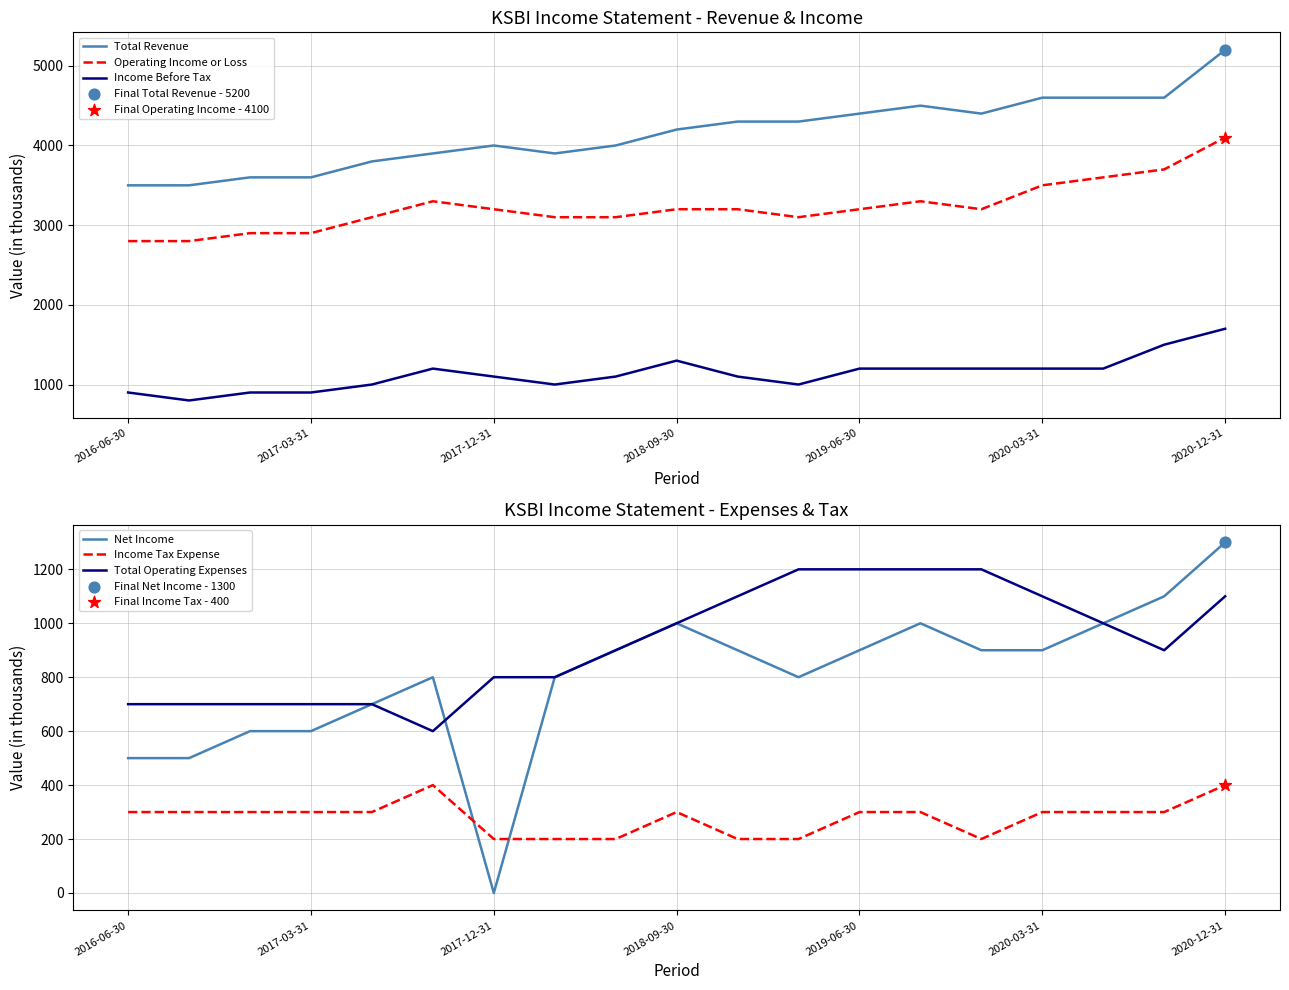

What are all the series names shown in the legend?

Total Revenue, Operating Income or Loss, Income Before Tax, Net Income, Income Tax Expense, Total Operating Expenses